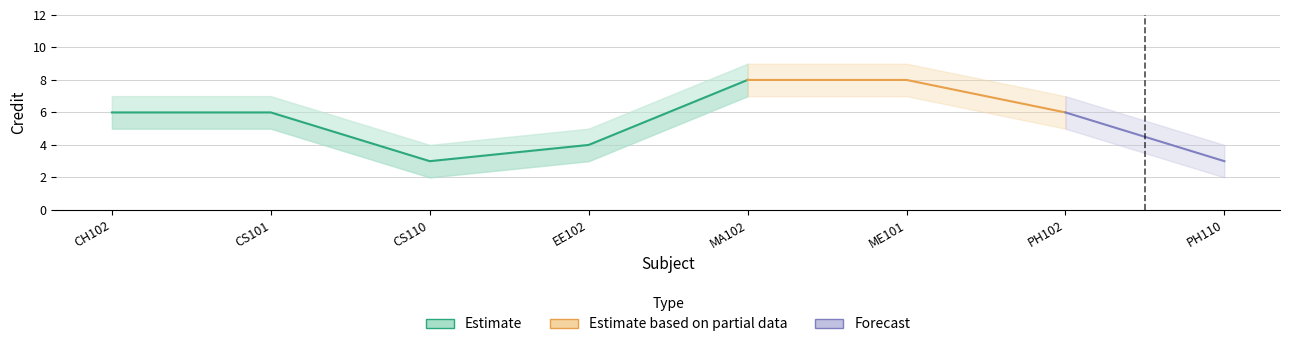

What is the label of the 5th point from the right?

EE102